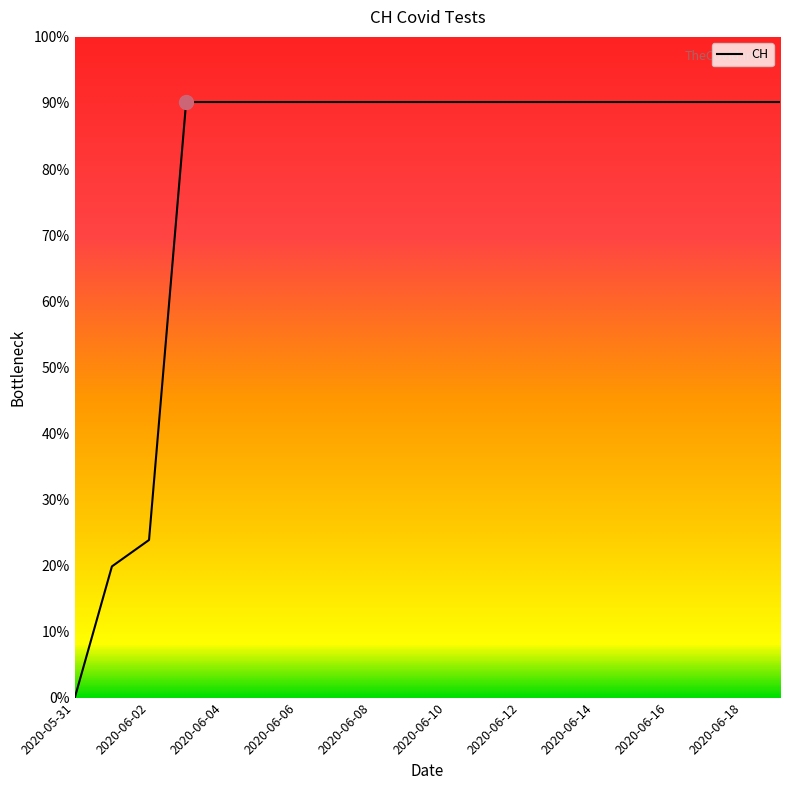

Does the chart have visible grid lines?

No